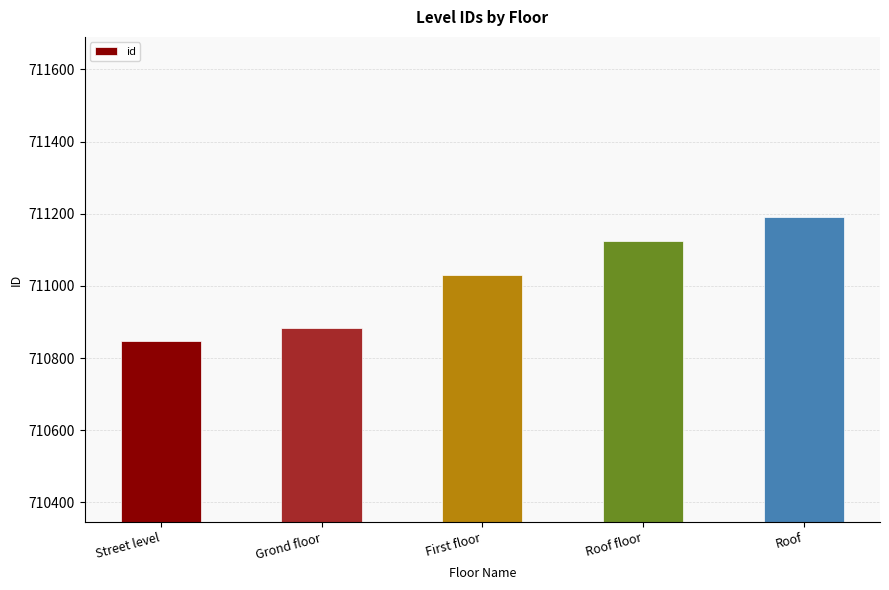

Rank the categories by value from highest to lowest.

Roof, Roof floor, First floor, Grond floor, Street level